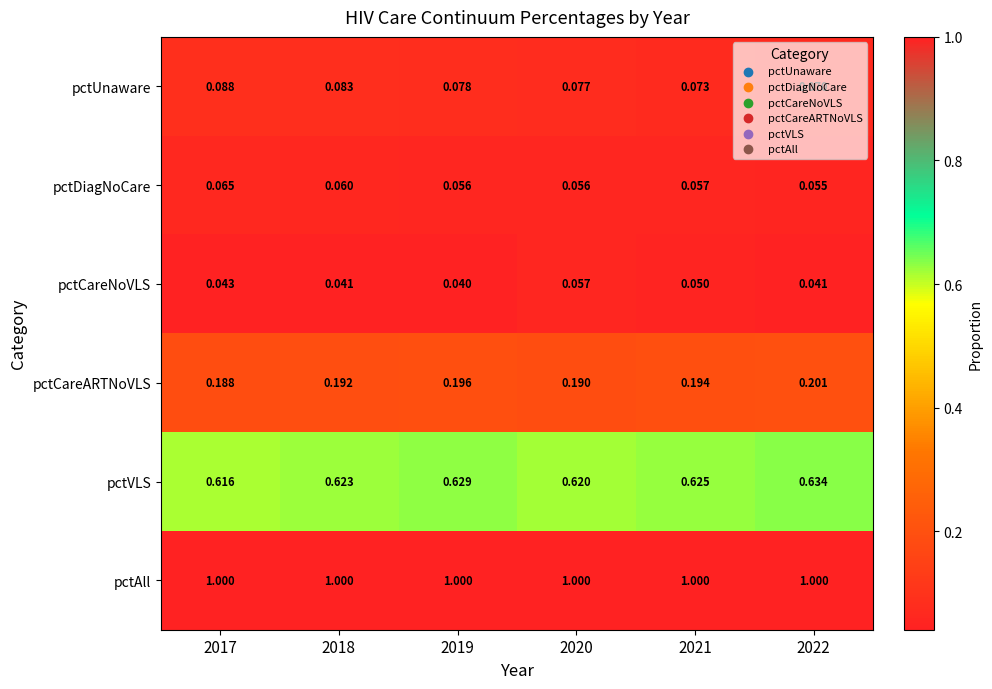

Rank the series by their maximum value, from lowest to highest.

pctCareNoVLS, pctDiagNoCare, pctUnaware, pctCareARTNoVLS, pctVLS, pctAll